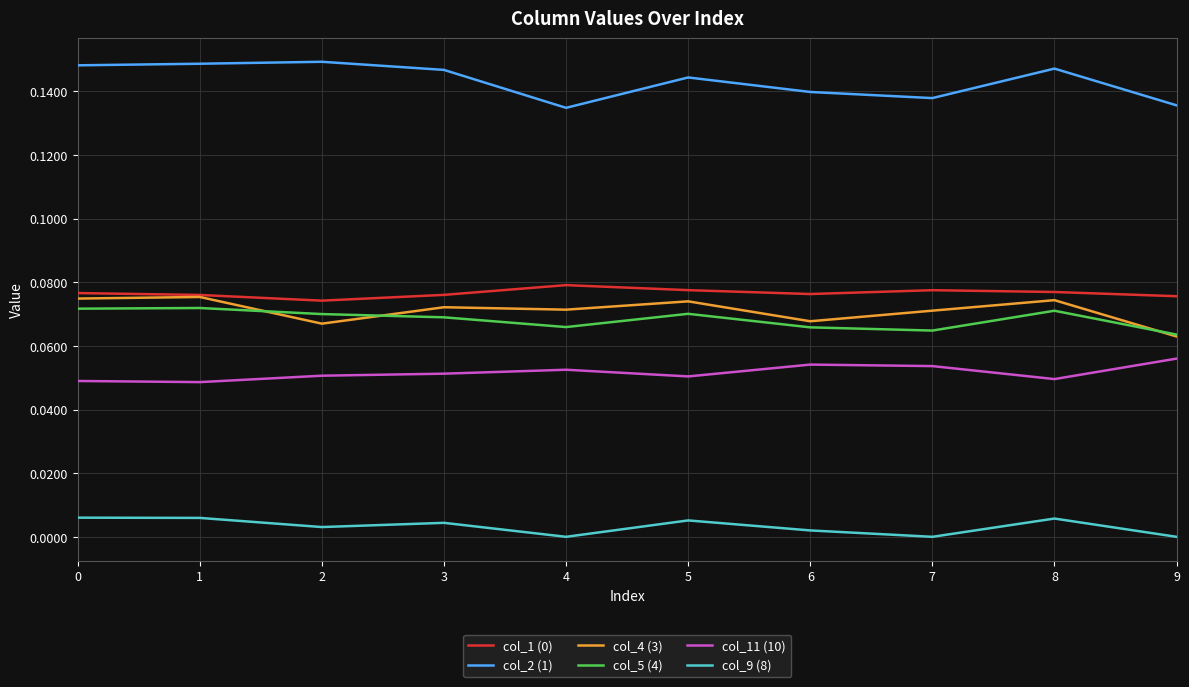

The value of col_11 (10) at 3 is 0.0. True or false?

False